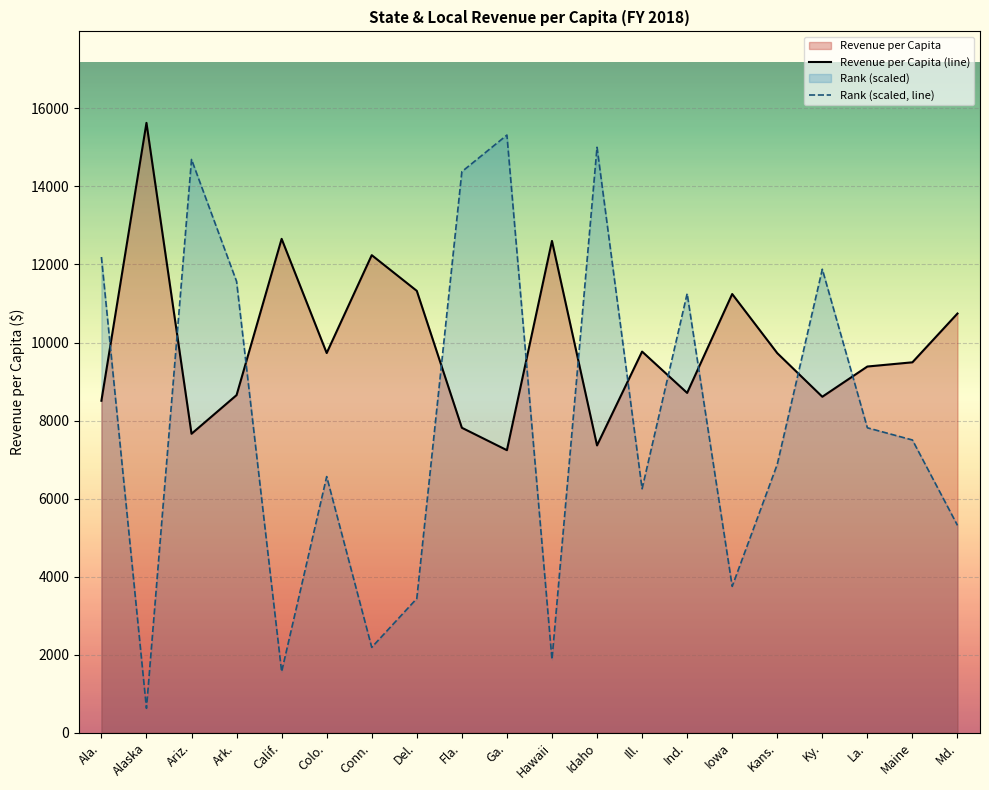

Reading left to right, what are all the values shown in this chart?

Revenue per Capita (line): Ala.=8508.0	Alaska=15629.7	Ariz.=7661.6	Ark.=8652.4	Calif.=12657.1	Colo.=9730.7	Conn.=12239.4	Del.=11324.3	Fla.=7815.6	Ga.=7240.9	Hawaii=12604.1	Idaho=7363.1	Ill.=9768.5	Ind.=8709.2	Iowa=11243.3	Kans.=9728.7	Ky.=8610.7	La.=9385.2	Maine=9493.3	Md.=10743.3
Rank (scaled, line): Ala.=12191.2	Alaska=625.2	Ariz.=14691.9	Ark.=11566.0	Calif.=1563.0	Colo.=6564.5	Conn.=2188.2	Del.=3438.5	Fla.=14379.3	Ga.=15317.1	Hawaii=1875.6	Idaho=15004.5	Ill.=6251.9	Ind.=11253.4	Iowa=3751.1	Kans.=6877.1	Ky.=11878.6	La.=7814.8	Maine=7502.3	Md.=5314.1